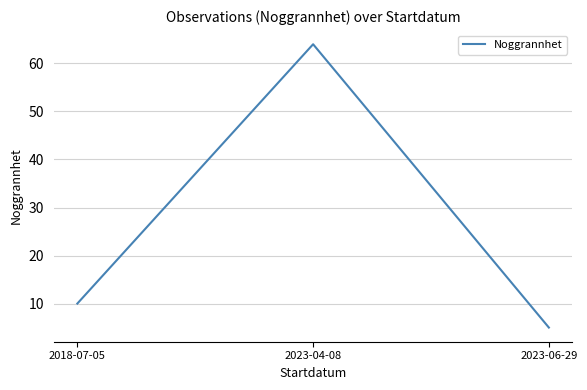

Is it true that the value at 2018-07-05 is 10?

True